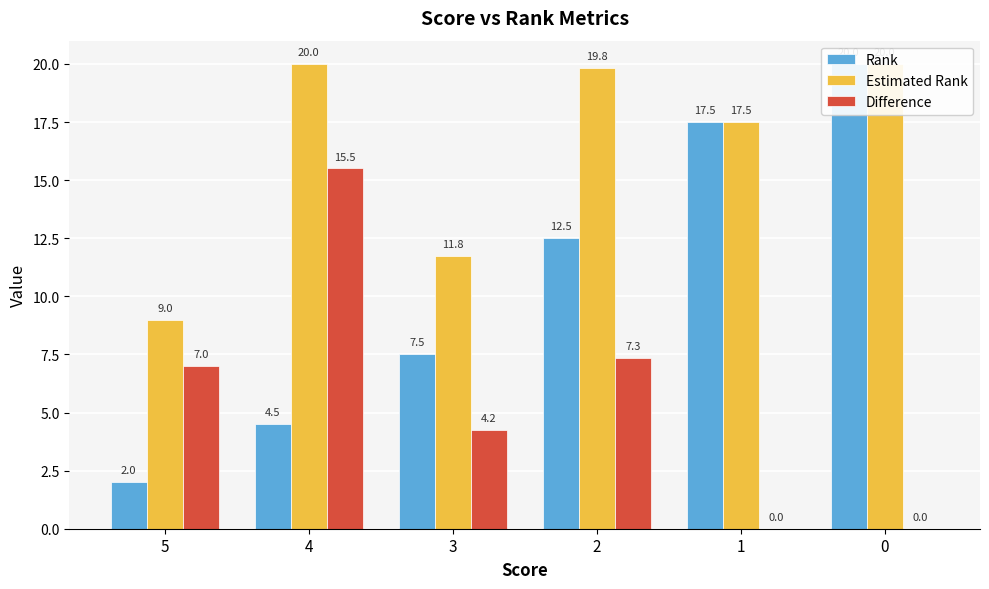

How many groups of bars are there?

6